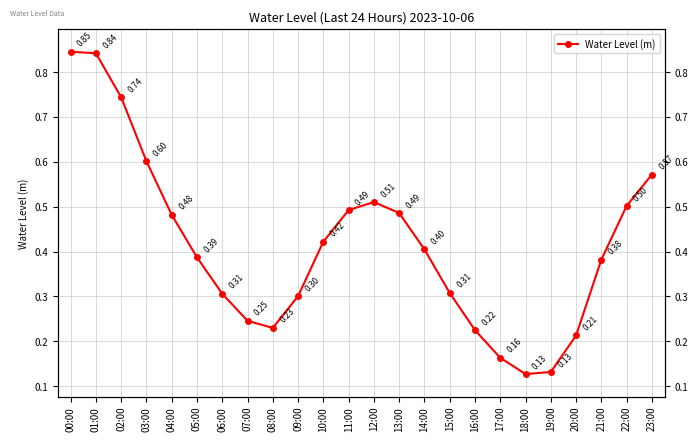

What is the label of the 11th point from the left?

10:00